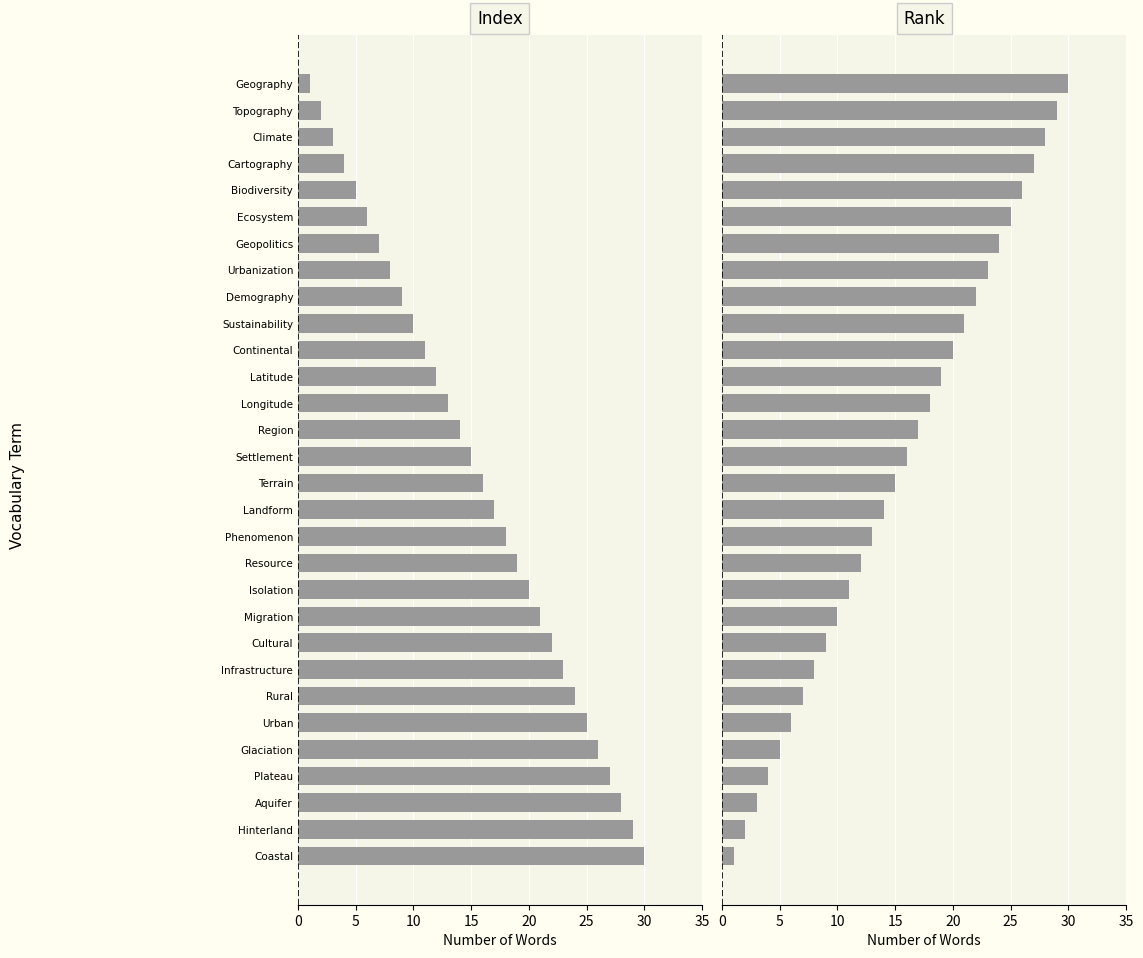

True or false: Rank has a value of 12 at Resource.

True